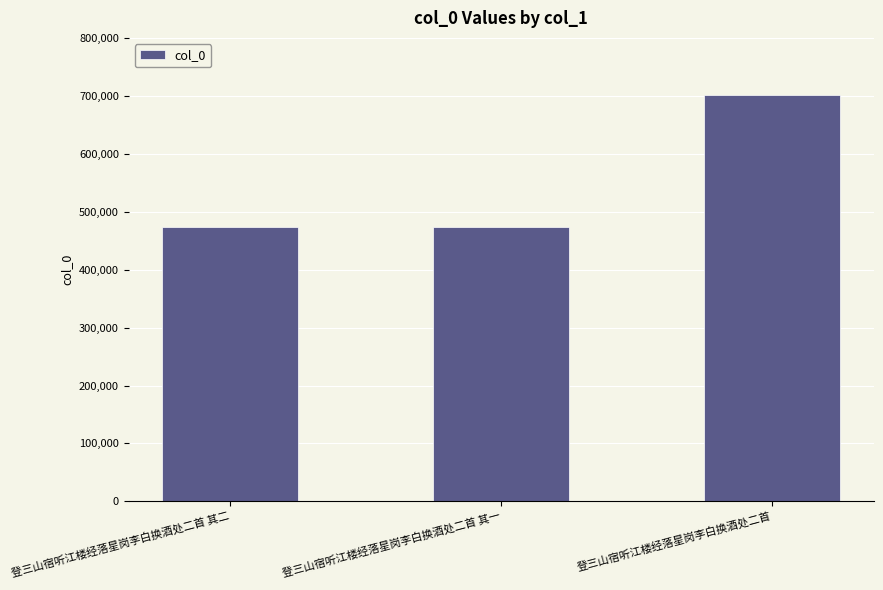

How many values are below 473815?

1